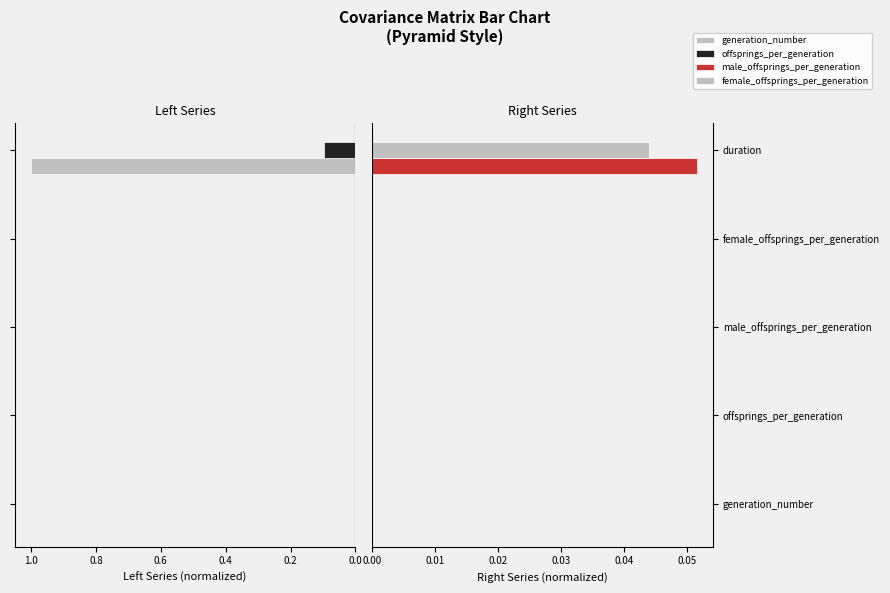

Which series has the largest total across all categories?

generation_number